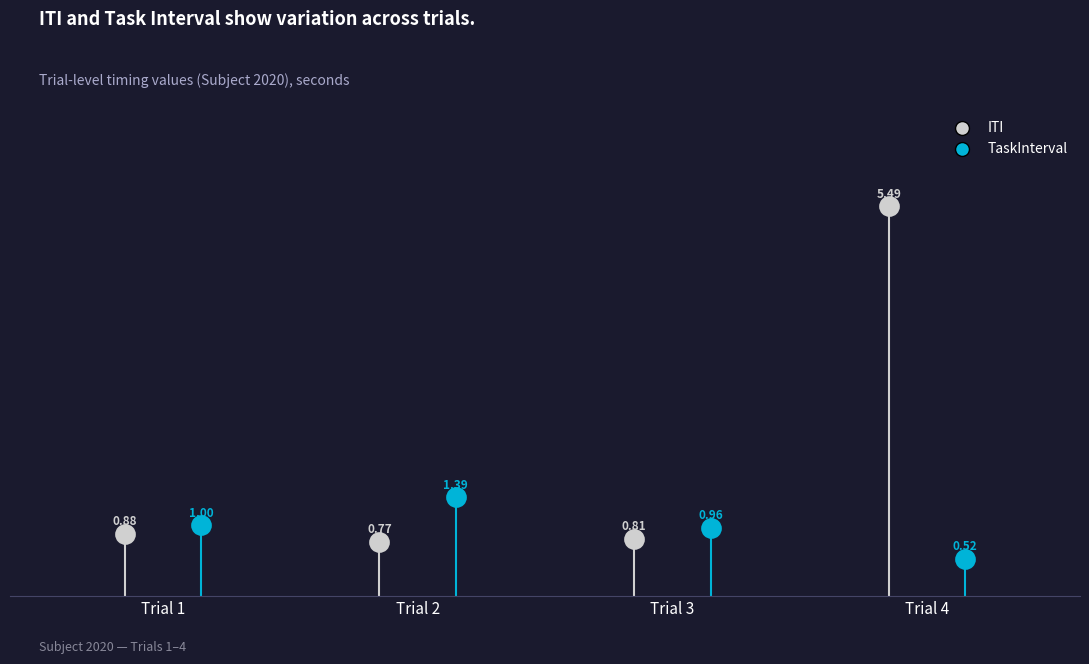

Which series reaches the minimum Y coordinate?

TaskInterval